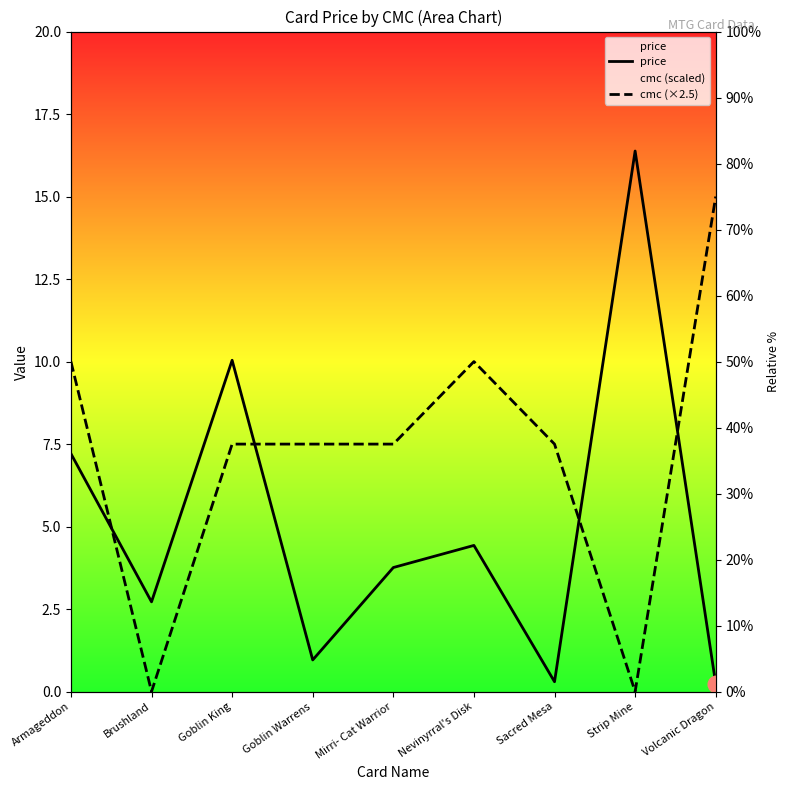

What is the difference between the cmc (×2.5) values at Mirri- Cat Warrior and Nevinyrral's Disk?

2.5